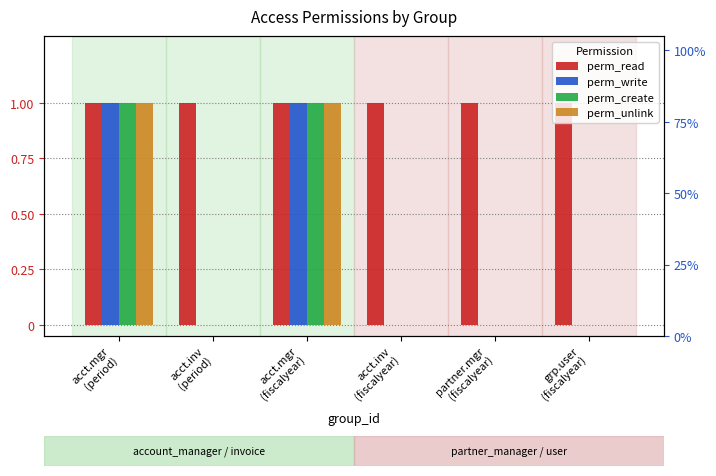

The value of perm_create at acct.mgr
(period) is 1. True or false?

True